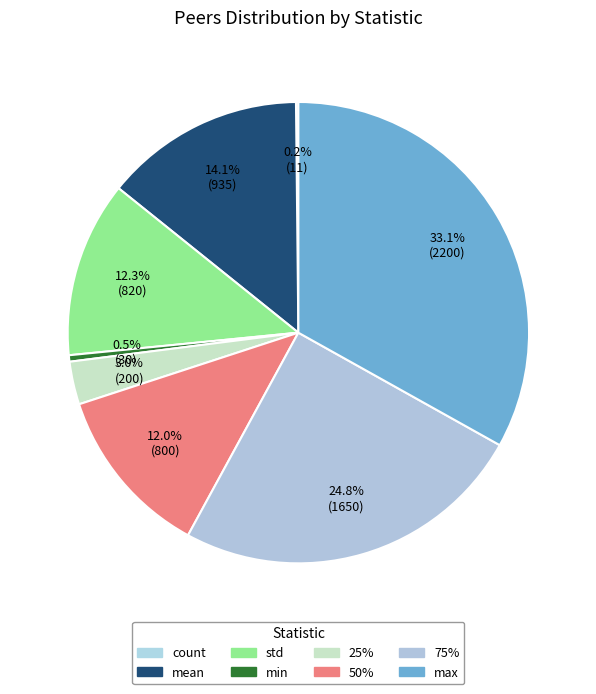

Which category has the biggest portion of the pie?

max